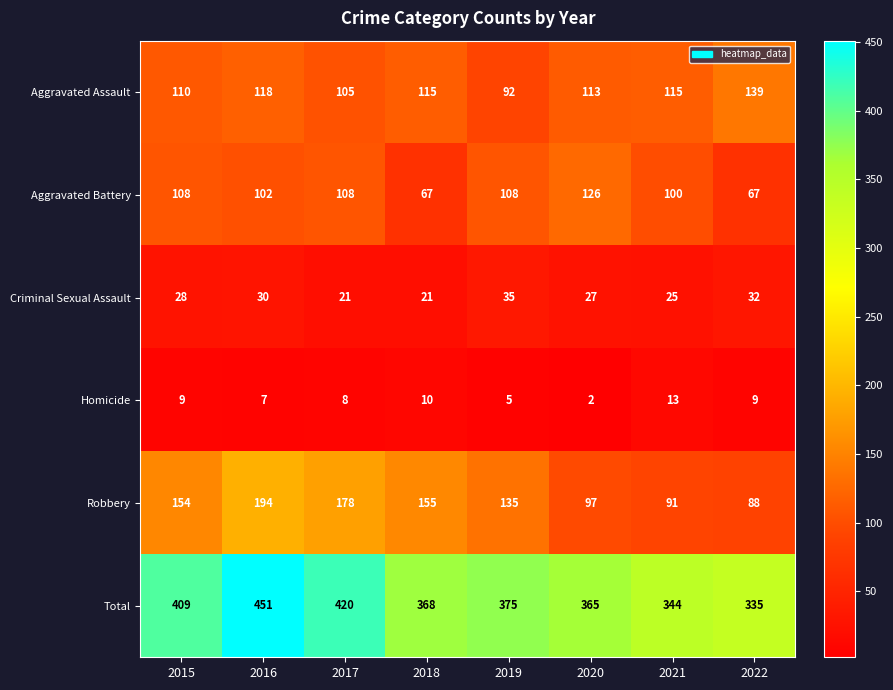

What is the greatest value displayed?

451